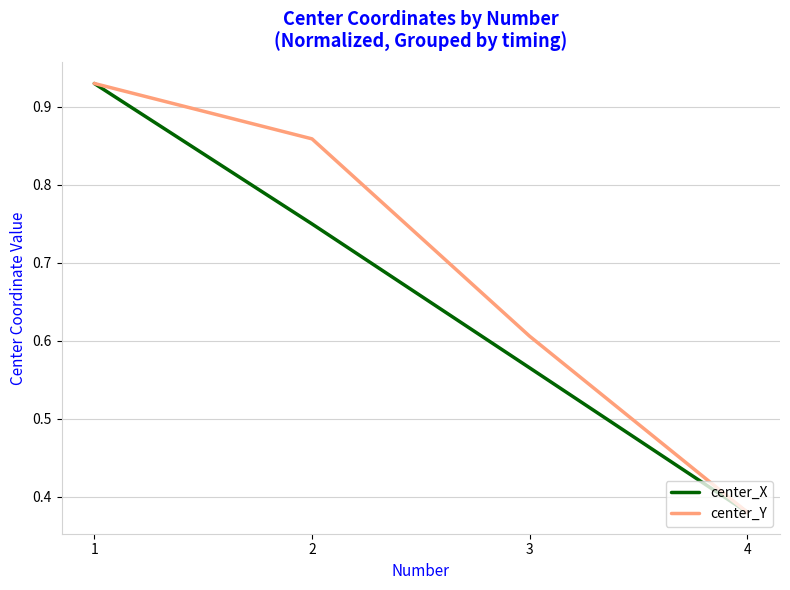

At which label is center_Y closest to 0?

4